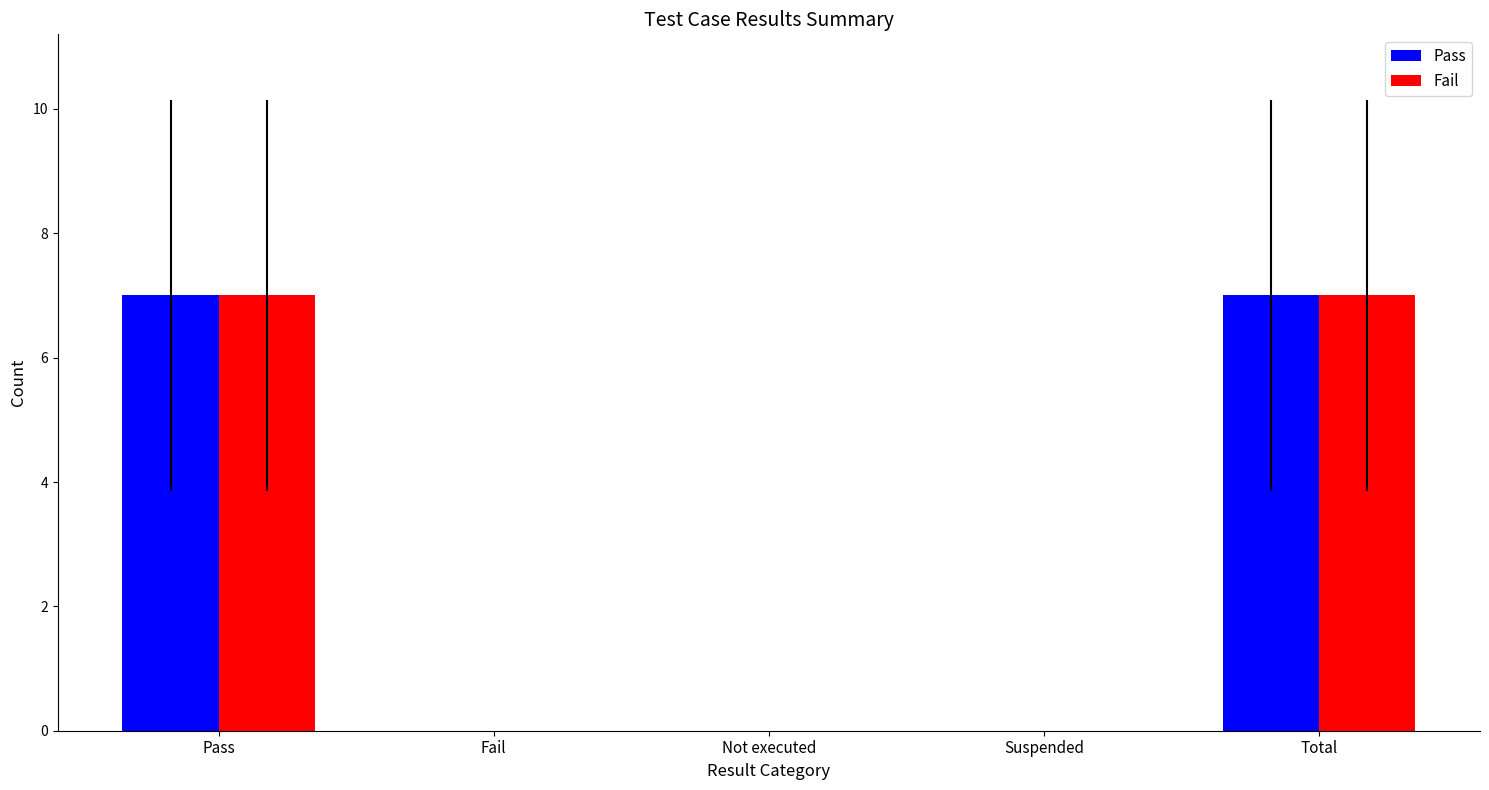

Is it true that Fail equals 0 at Not executed?

True